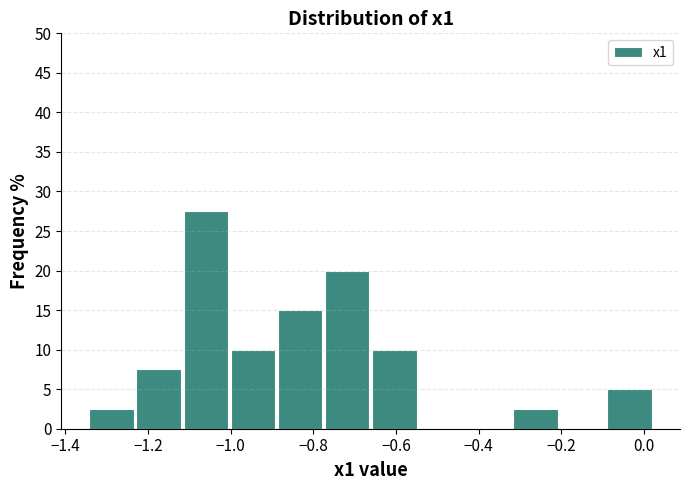

Reading left to right, transcribe this chart: for each bar, give the range it covers on the x-axis and its height. Neither the bar edges nor the heights are printed on the chart, so give them approximately, as read against the axes.

-1.34 to -1.24: 2.5
-1.24 to -1.12: 7.5
-1.12 to -1.00: 27.5
-1.00 to -0.88: 10.0
-0.88 to -0.78: 15.0
-0.78 to -0.66: 20.0
-0.66 to -0.54: 10.0
-0.54 to -0.44: 0
-0.44 to -0.32: 0
-0.32 to -0.20: 2.5
-0.20 to -0.10: 0
-0.10 to 0.02: 5.0